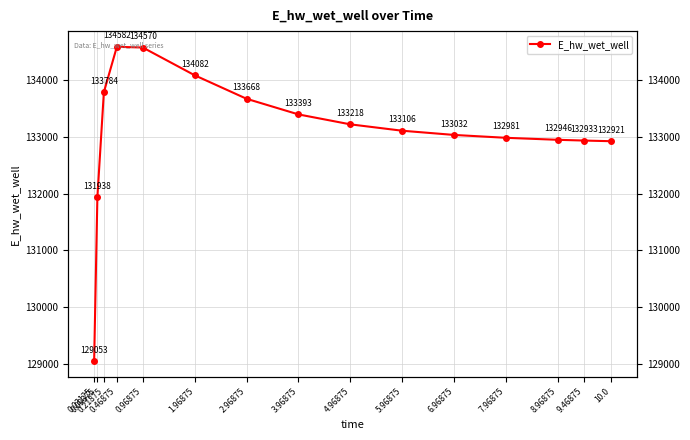

Reading left to right, what are all the values shown in this chart?

129053.2	131937.7	133784.1	134582.0	134569.8	134081.6	133667.9	133392.9	133218.1	133105.8	133031.7	132981.3	132946.1	132933.0	132921.3